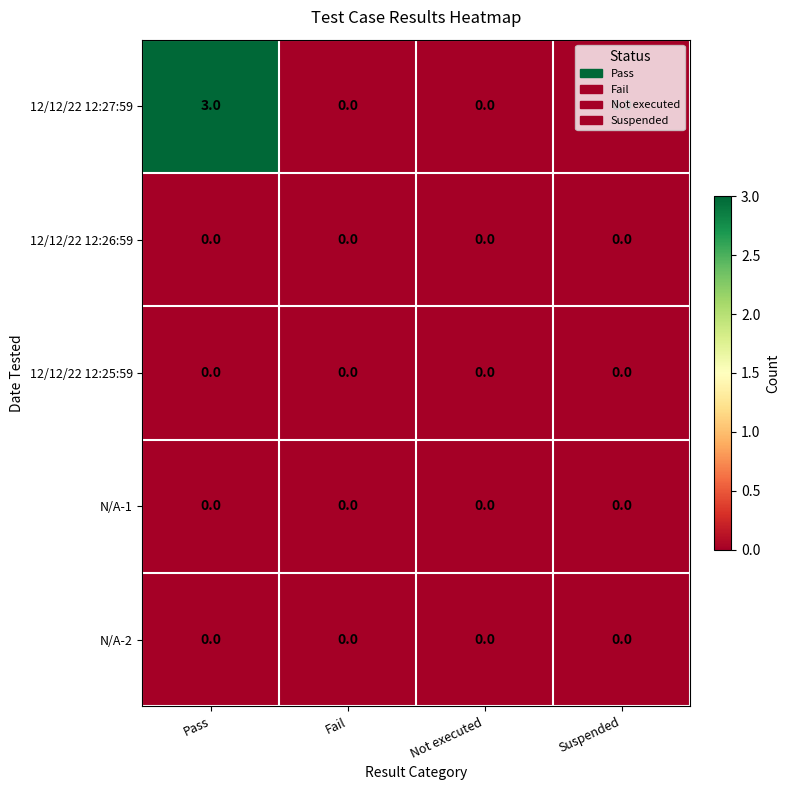

True or false: 12/12/22 12:25:59 has a value of 0 at Suspended.

True